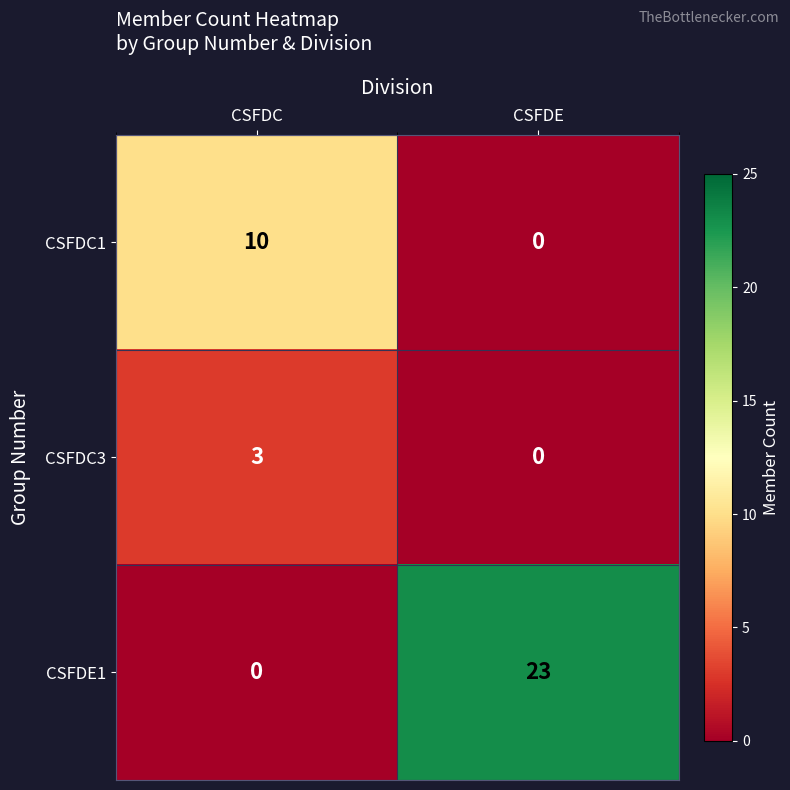

Between CSFDC and CSFDE, which series saw the biggest shift?

CSFDE1